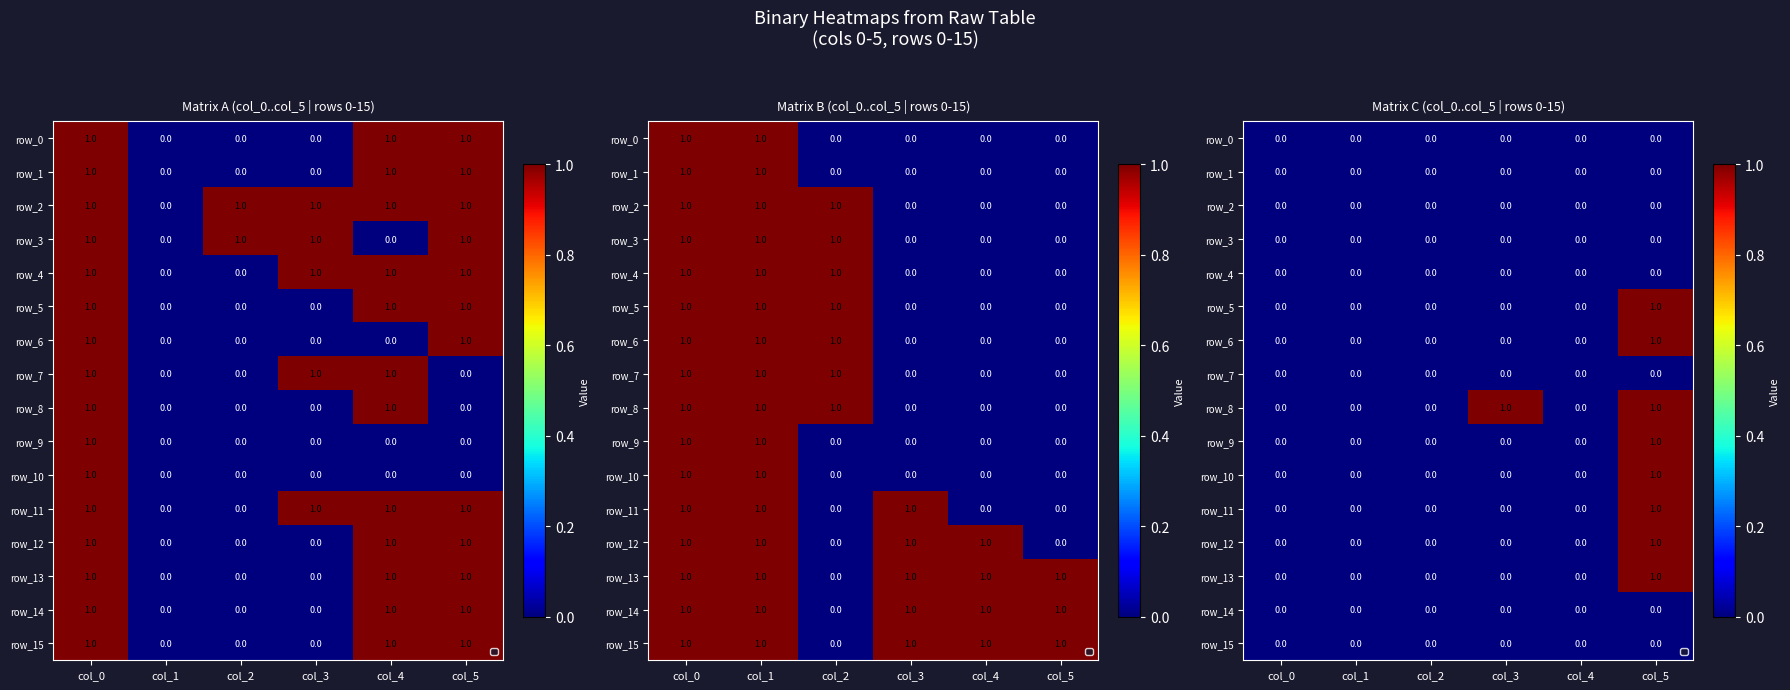

Read the row_5 value at col_5.

1